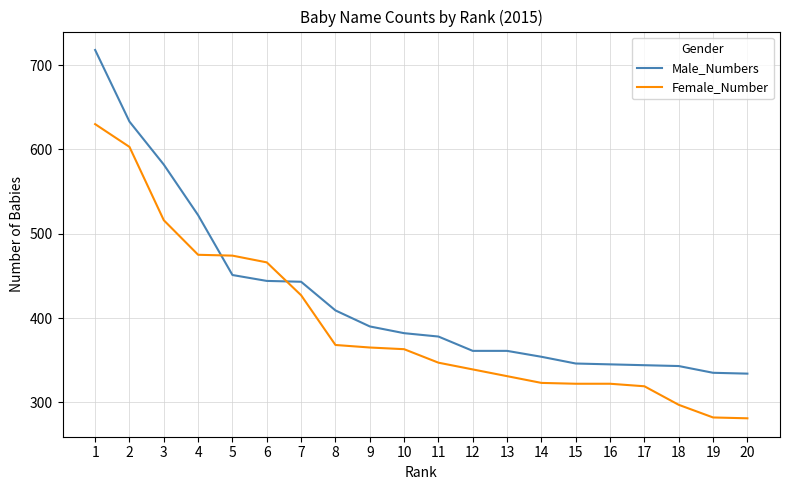

List the series in order of their peak value, lowest first.

Female_Number, Male_Numbers